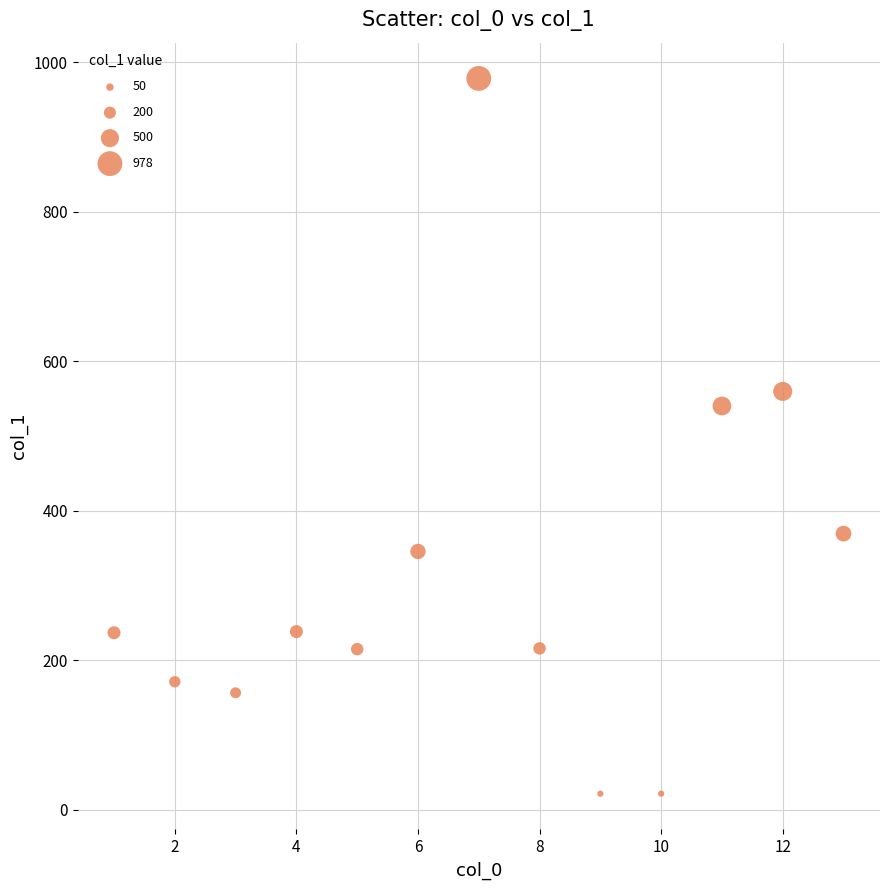

What Y value in the scatter plot is closest to 499?

540.2